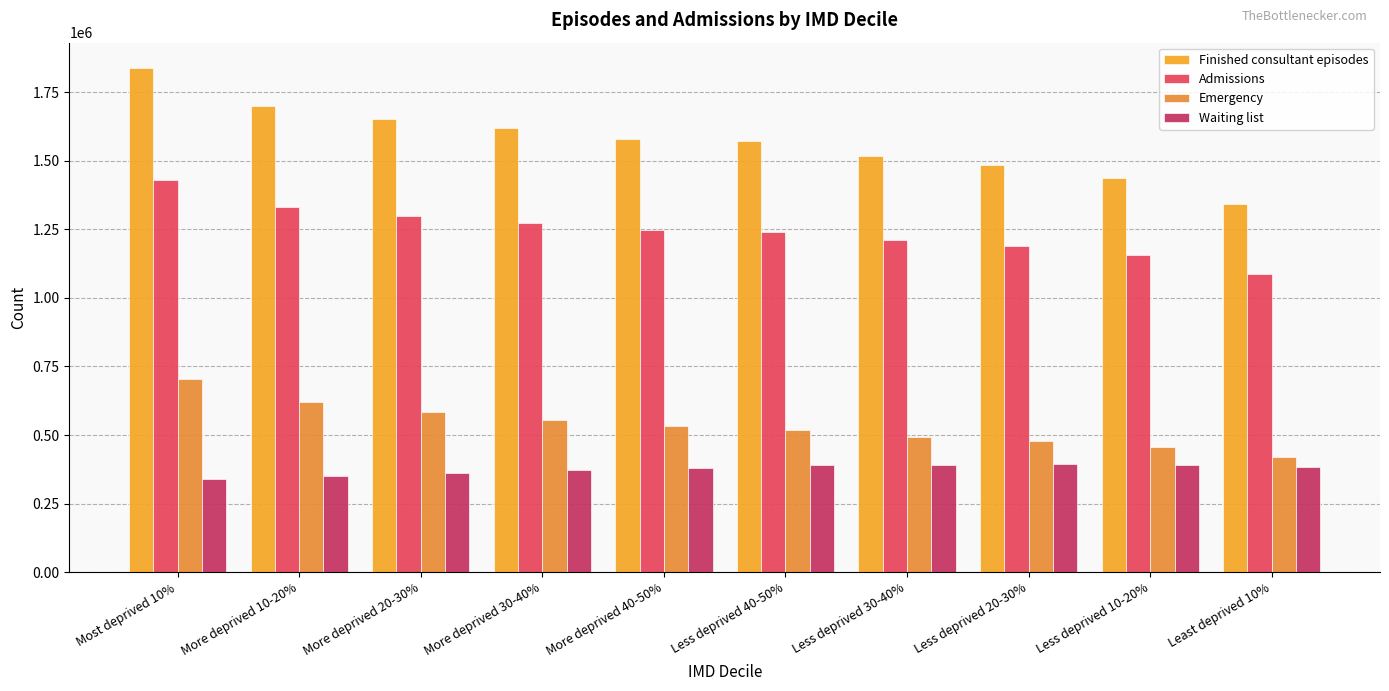

The Emergency series shows 583002 at More deprived 20-30%. True or false?

True